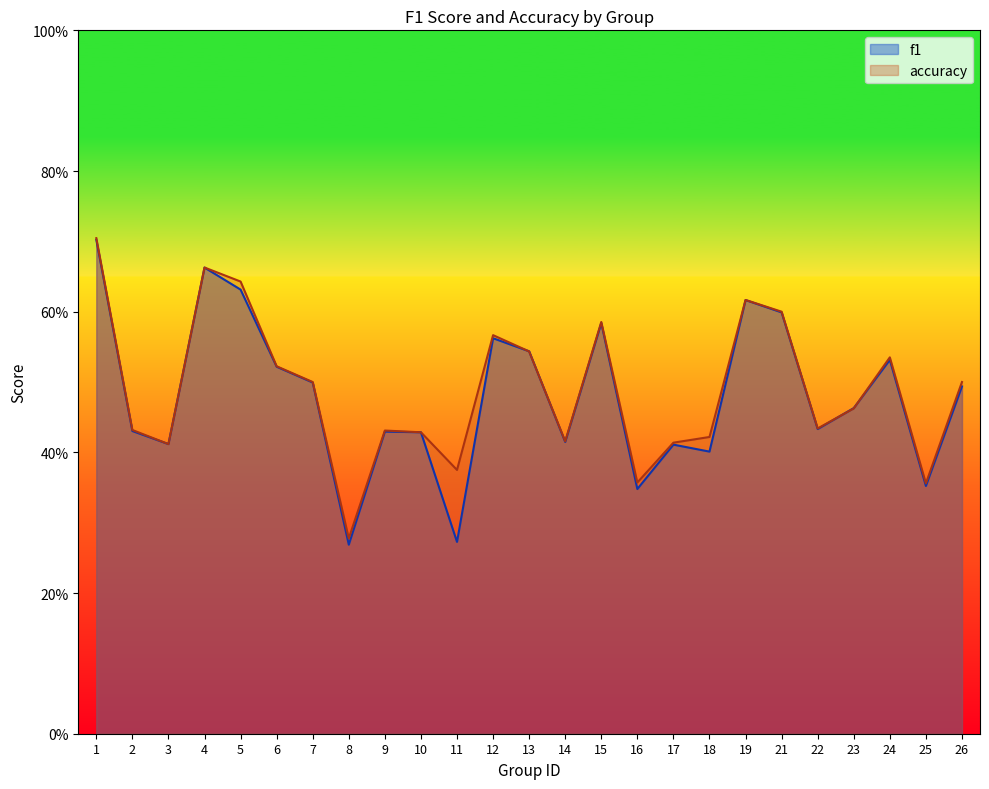

At 4, list the series in order from smallest to largest.

f1, accuracy